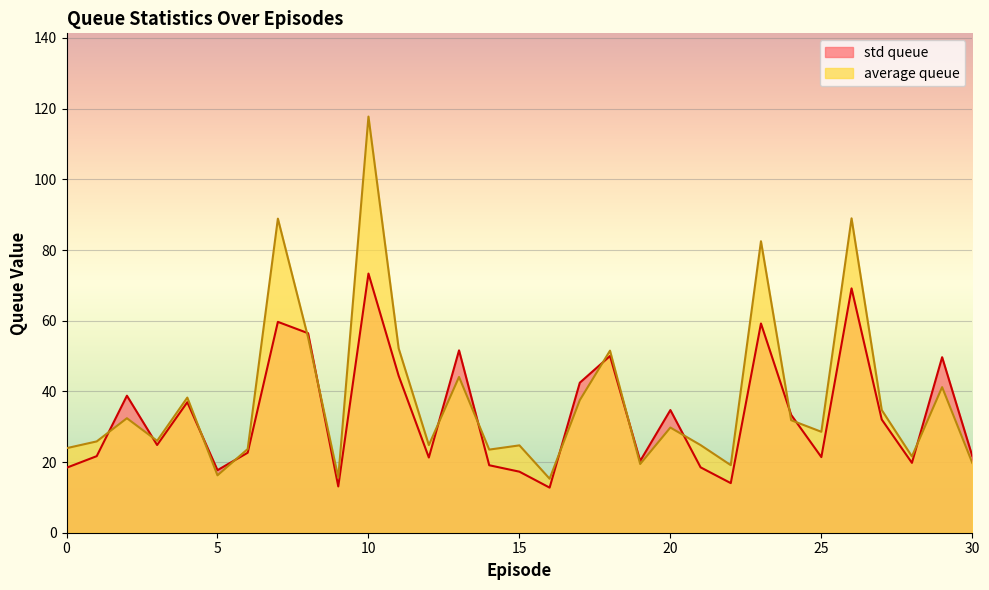

What is the sum of all std queue values?

1036.1